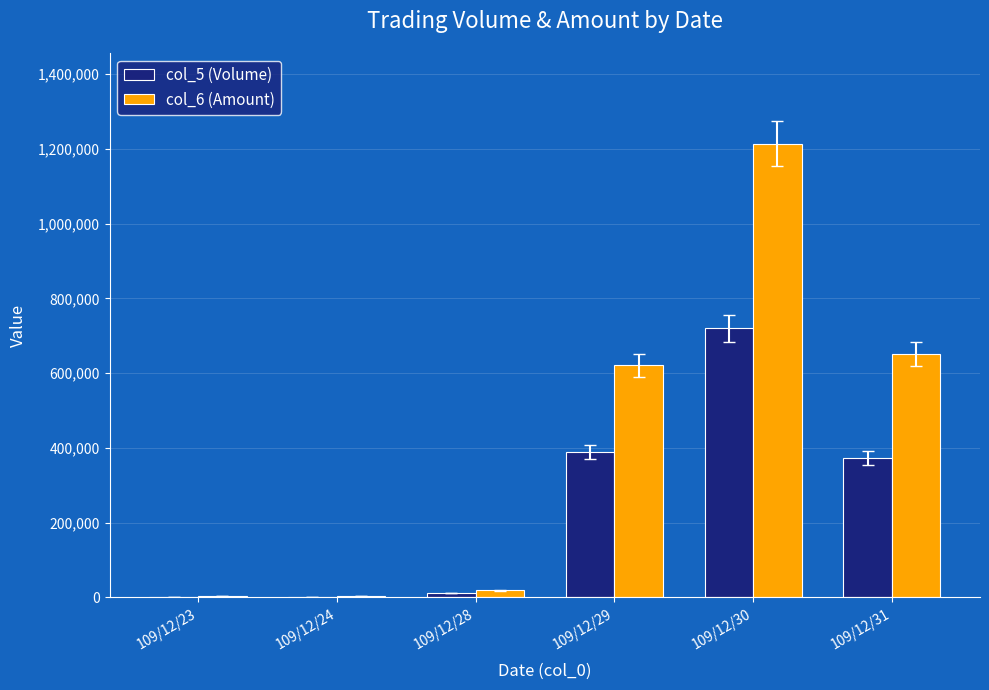

What is the maximum value shown in the chart?

1213910